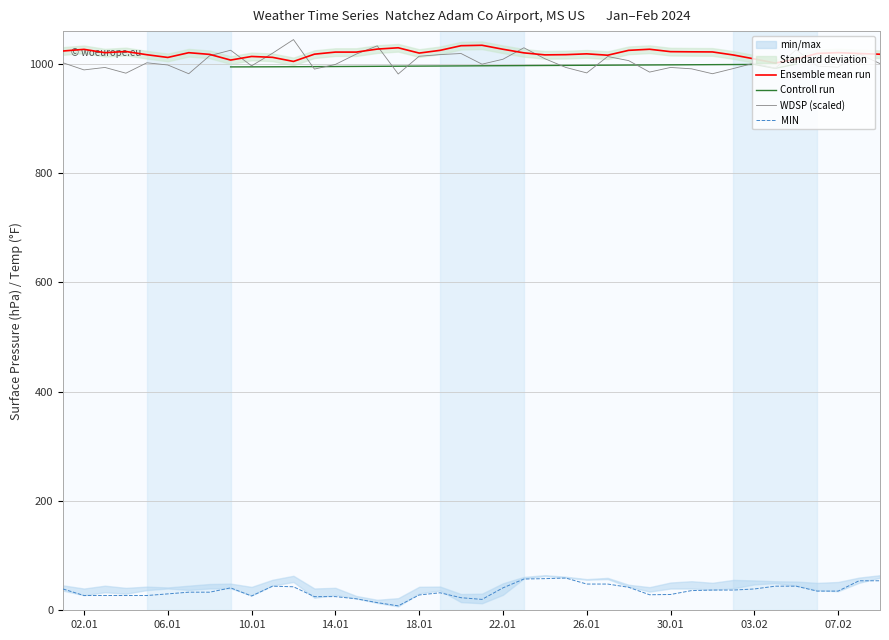

What position from the left is 2024-01-21?

21